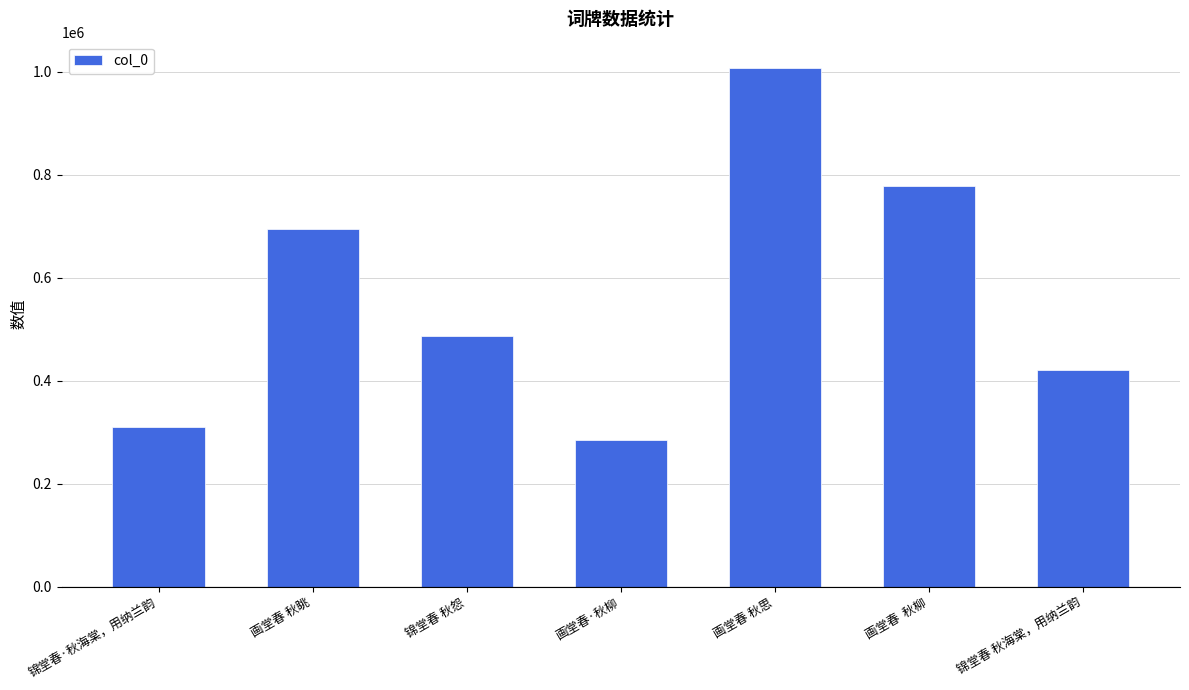

Where is the data nearest to the value 646539?

画堂春 秋眺